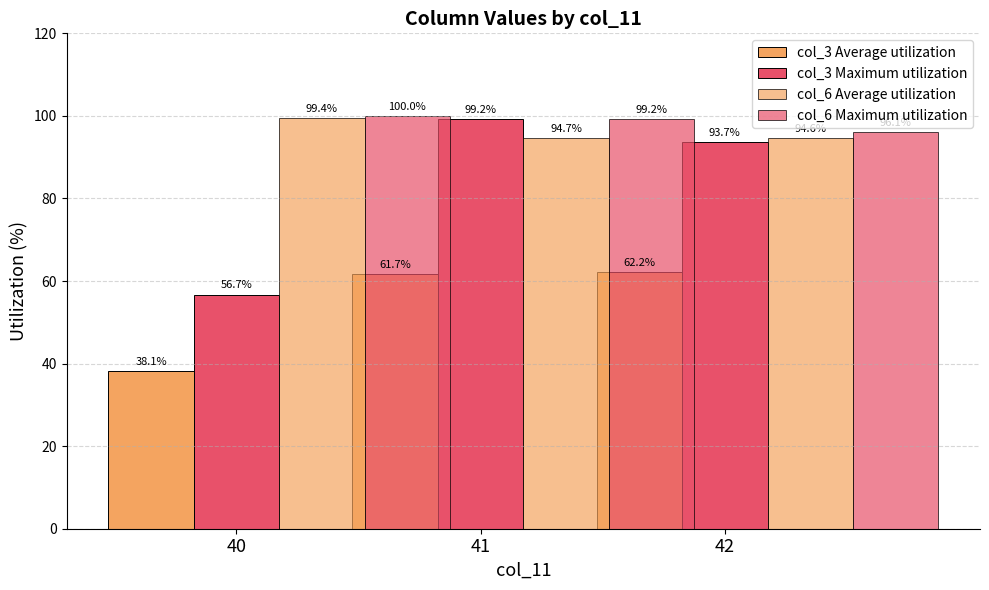

Where is col_3 Maximum utilization nearest to the value 77?

42